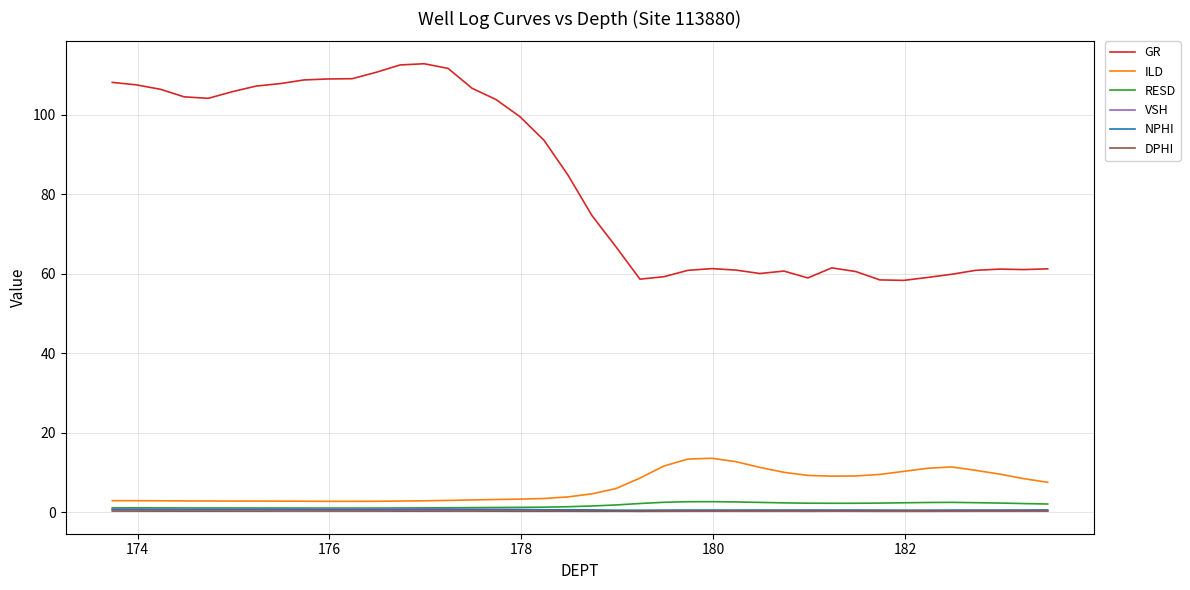

At how many categories does at least one series exceed 24?

40